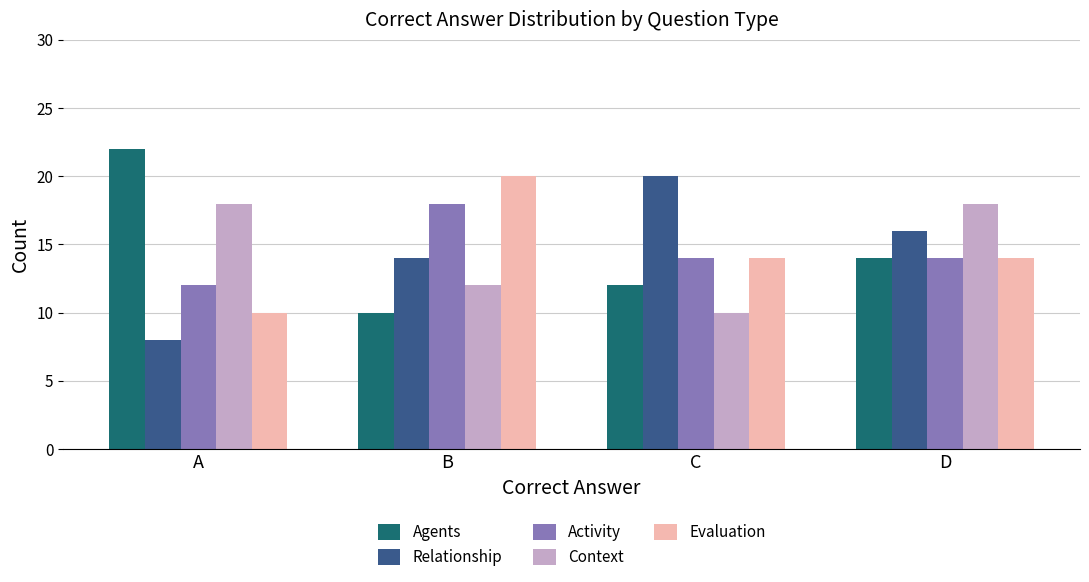

Reading left to right, transcribe all the data shown in this chart.

Agents: A=22	B=10	C=12	D=14
Relationship: A=8	B=14	C=20	D=16
Activity: A=12	B=18	C=14	D=14
Context: A=18	B=12	C=10	D=18
Evaluation: A=10	B=20	C=14	D=14